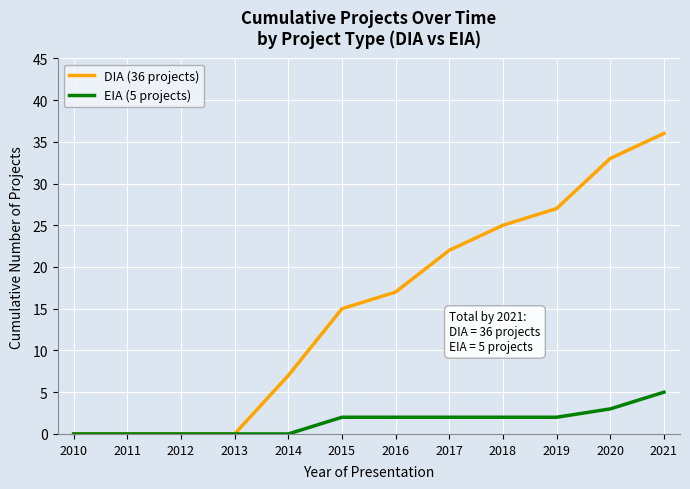

The EIA (5 projects) series shows 5 at 2021. True or false?

True